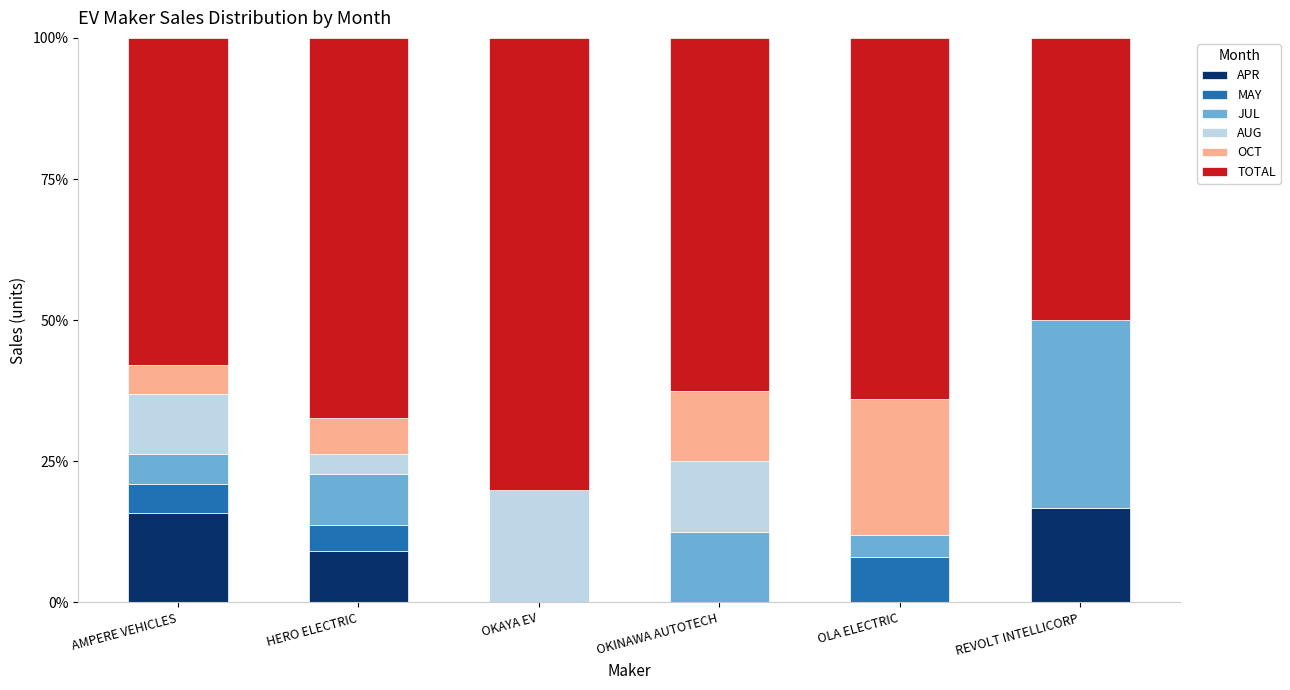

What is the total value across all series at REVOLT INTELLICORP?

100.0